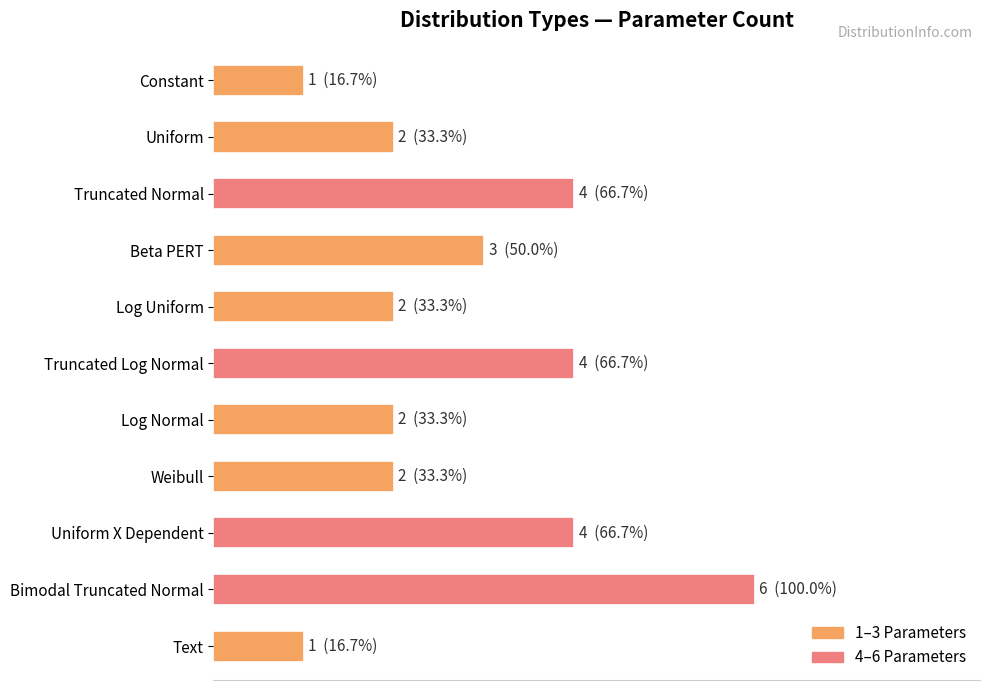

Rank the categories by value from highest to lowest.

Bimodal Truncated Normal, Truncated Normal, Truncated Log Normal, Uniform X Dependent, Beta PERT, Uniform, Log Uniform, Log Normal, Weibull, Constant, Text